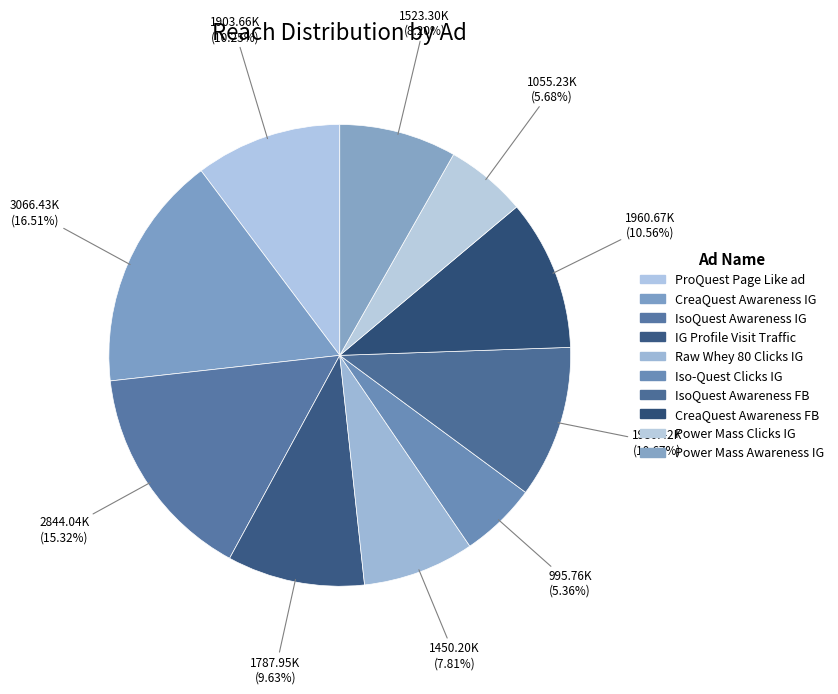

To the nearest percent, what portion does Raw Whey 80 Clicks IG represent?

8%